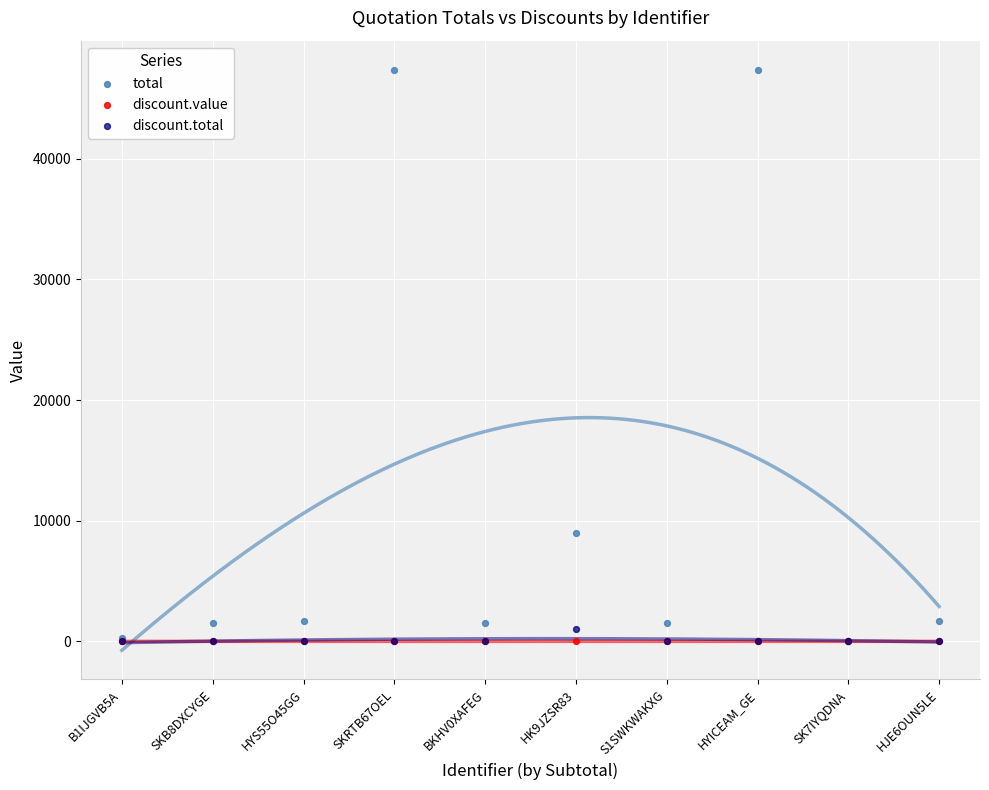

What are all the series names shown in the legend?

total, discount.value, discount.total